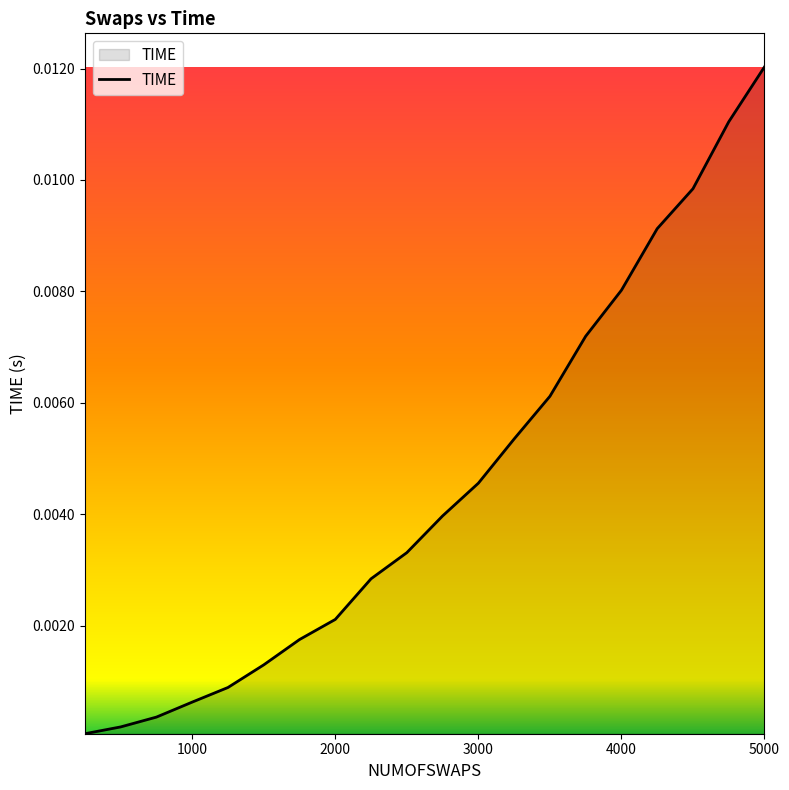

Which category has the highest value across all series?

5000